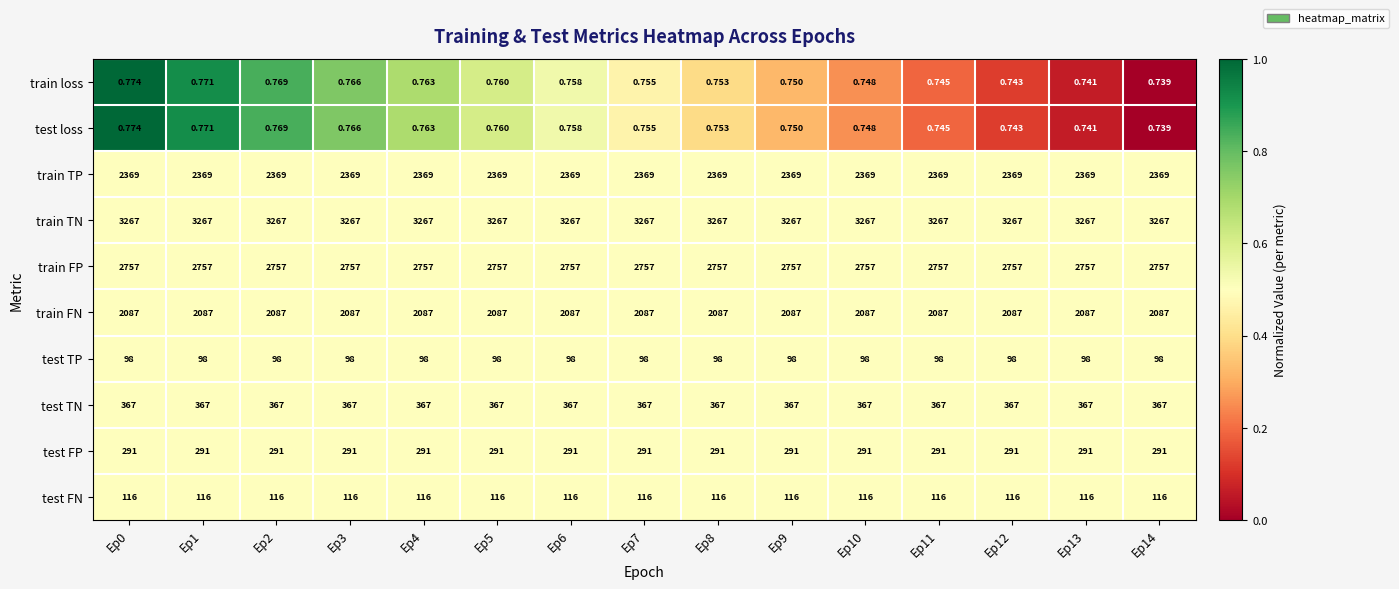

Which series has the largest total across all categories?

train TN